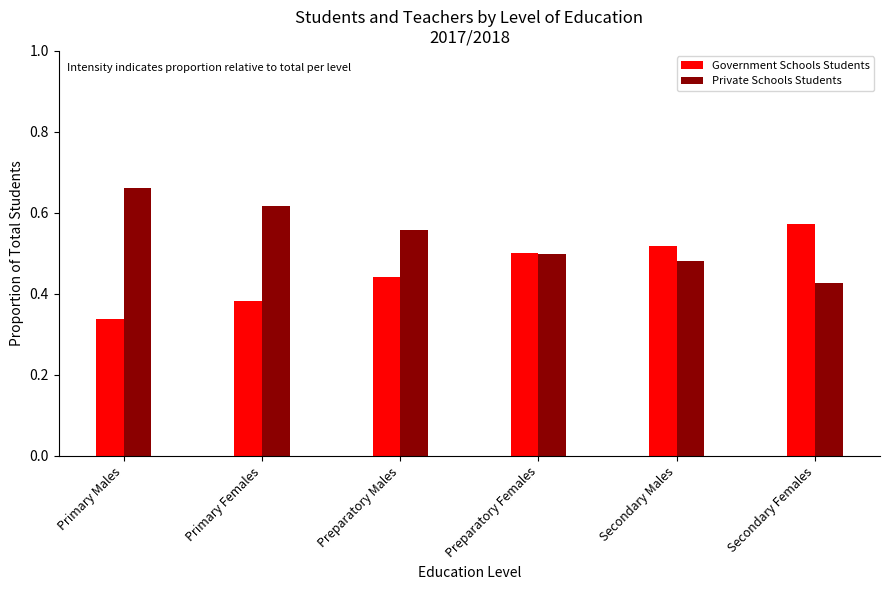

How many bars are there in each group?

2